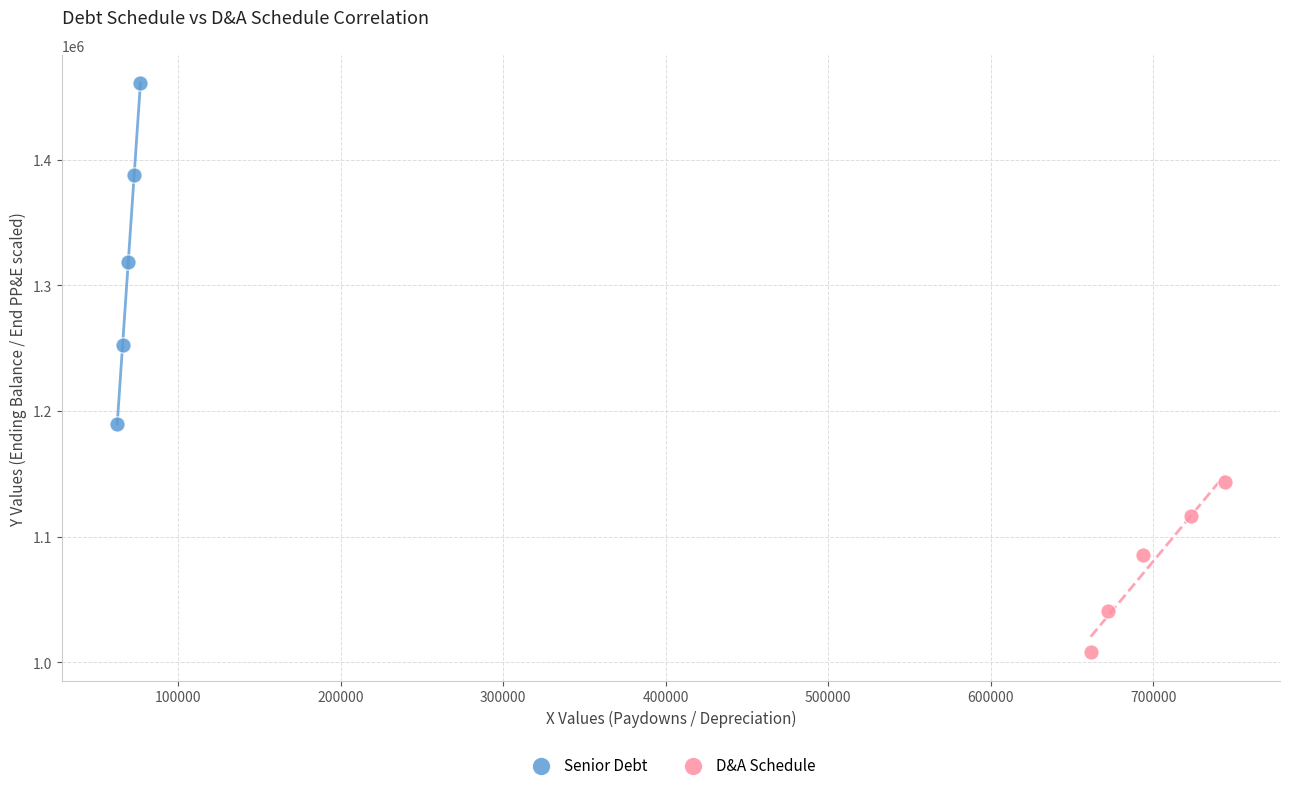

Which series reaches the maximum Y coordinate?

Senior Debt